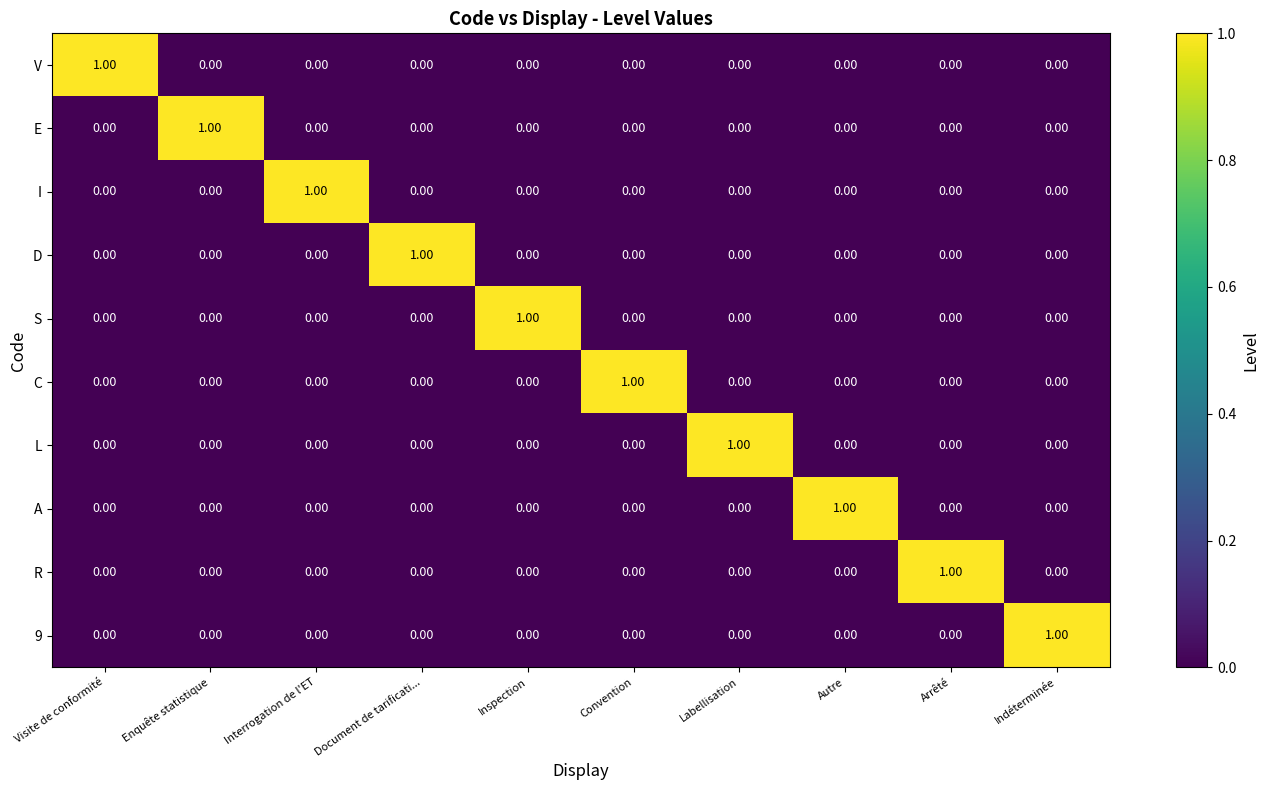

At how many categories does at least one series exceed 0?

10